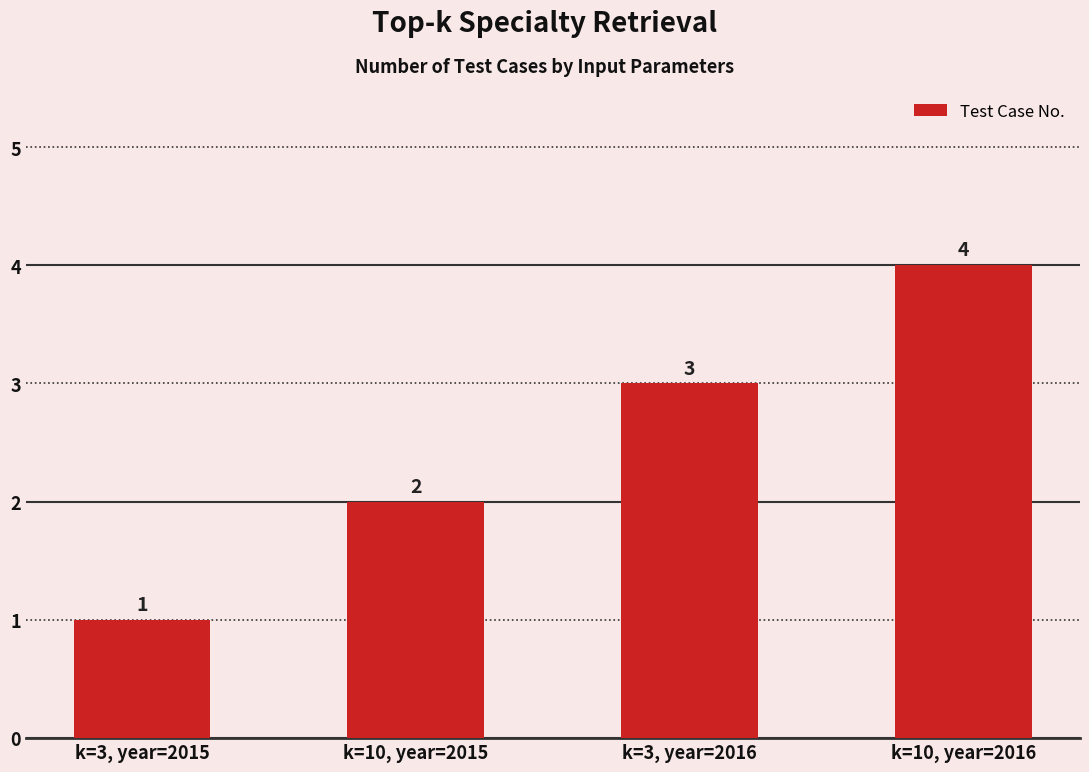

What is the difference between the values at k=10, year=2016 and k=3, year=2016?

1